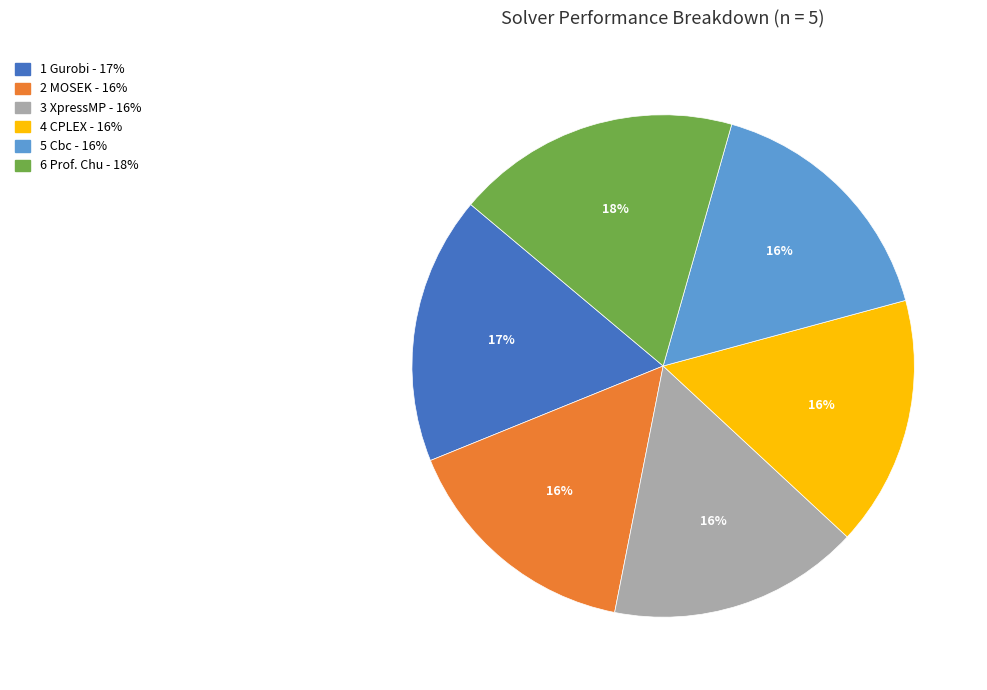

Is there any slice that represents more than half of the pie?

No